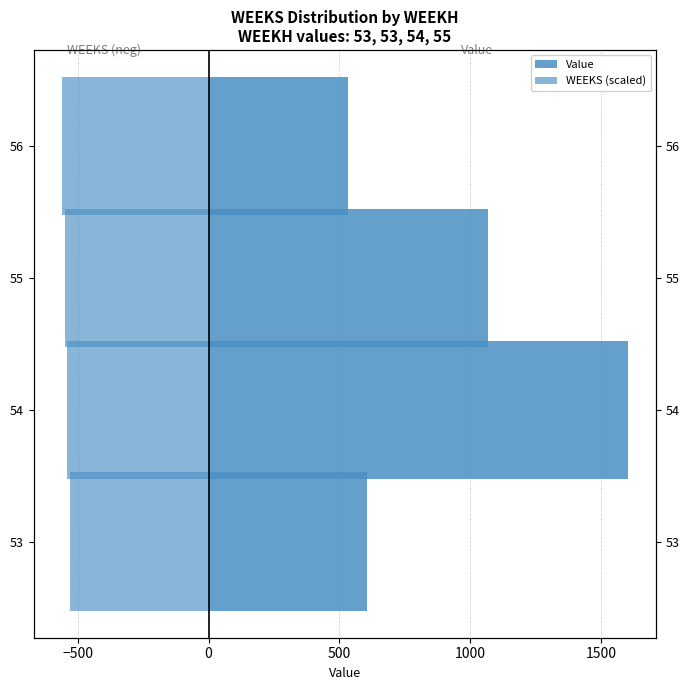

What are all the series names shown in the legend?

Value, WEEKS (scaled)